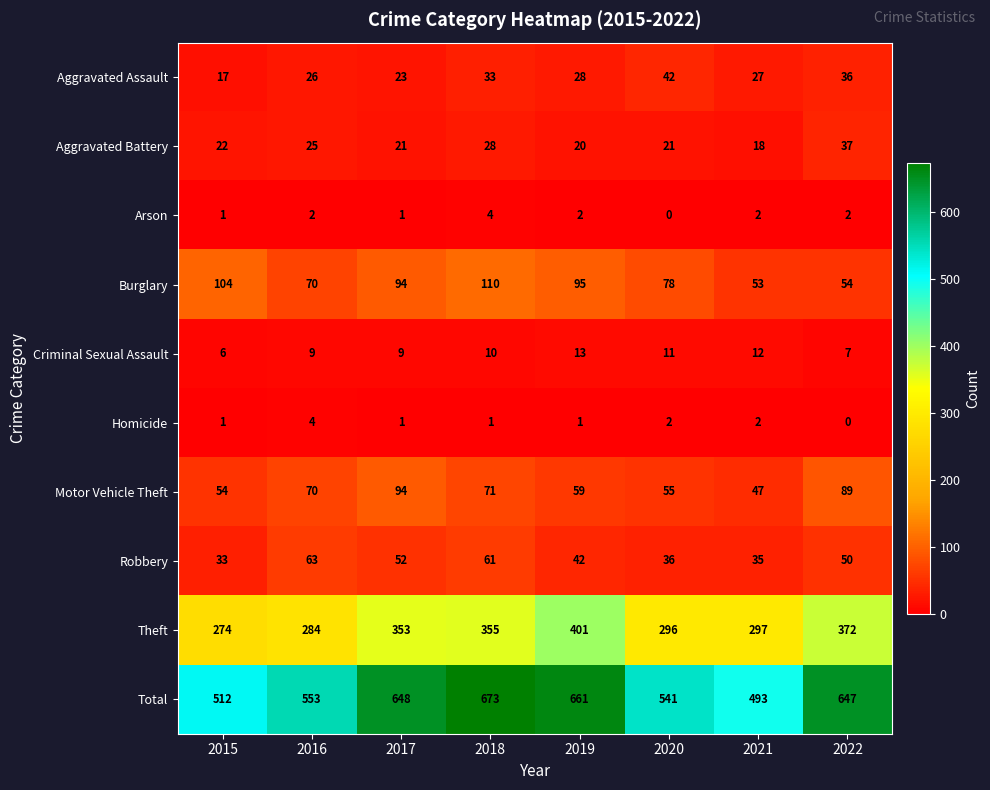

Which label corresponds to the largest value in the chart?

2018